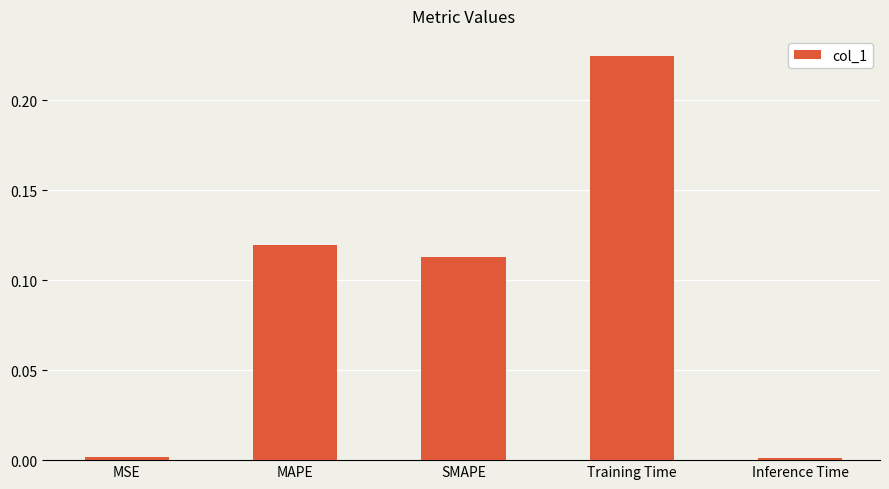

What is the change in value from MSE to Training Time?

+0.2